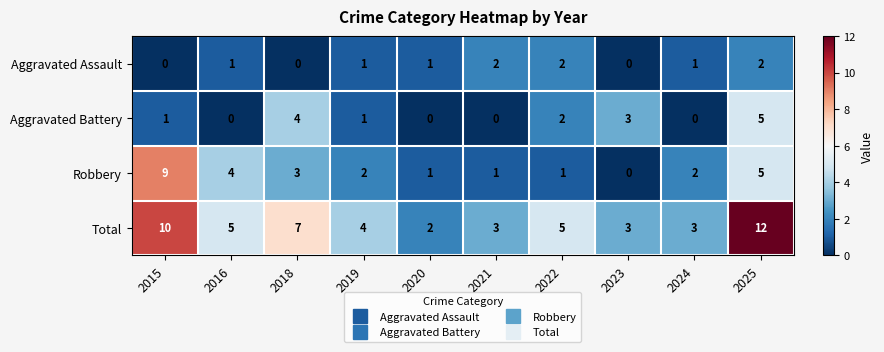

Which series has the widest spread of values?

Total